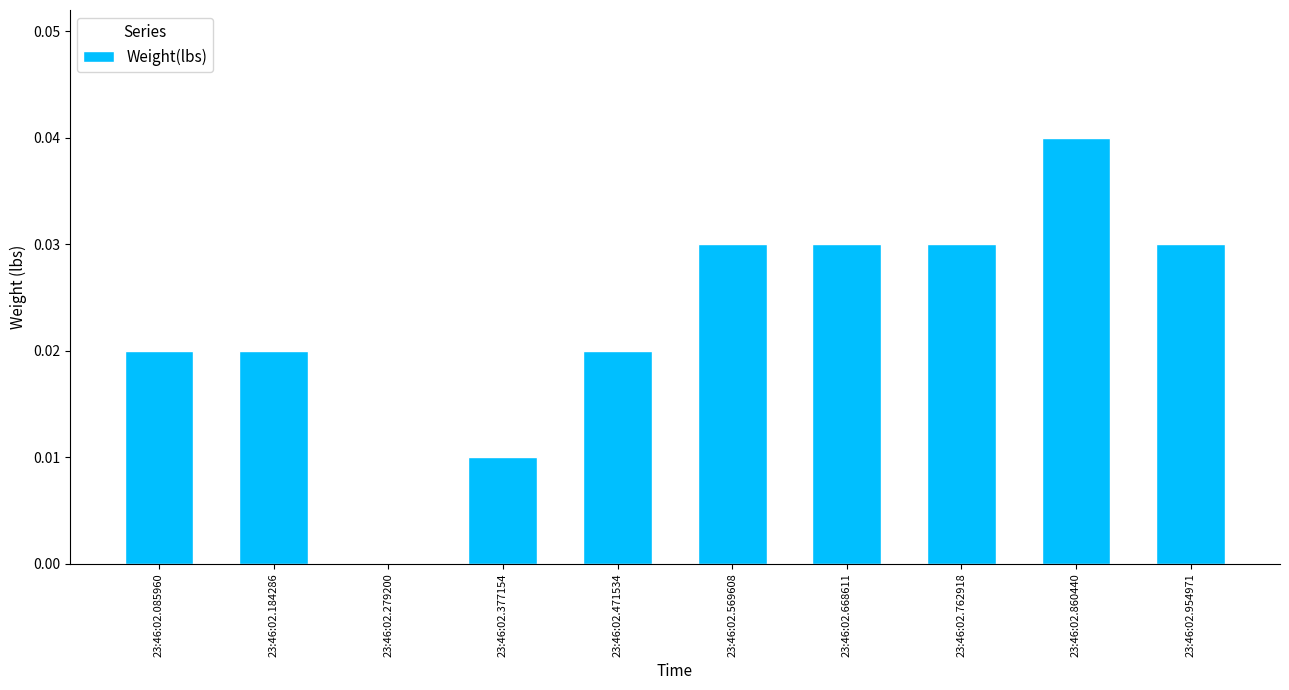

Is it true that the value at 23:46:02.762918 is 0.0?

True